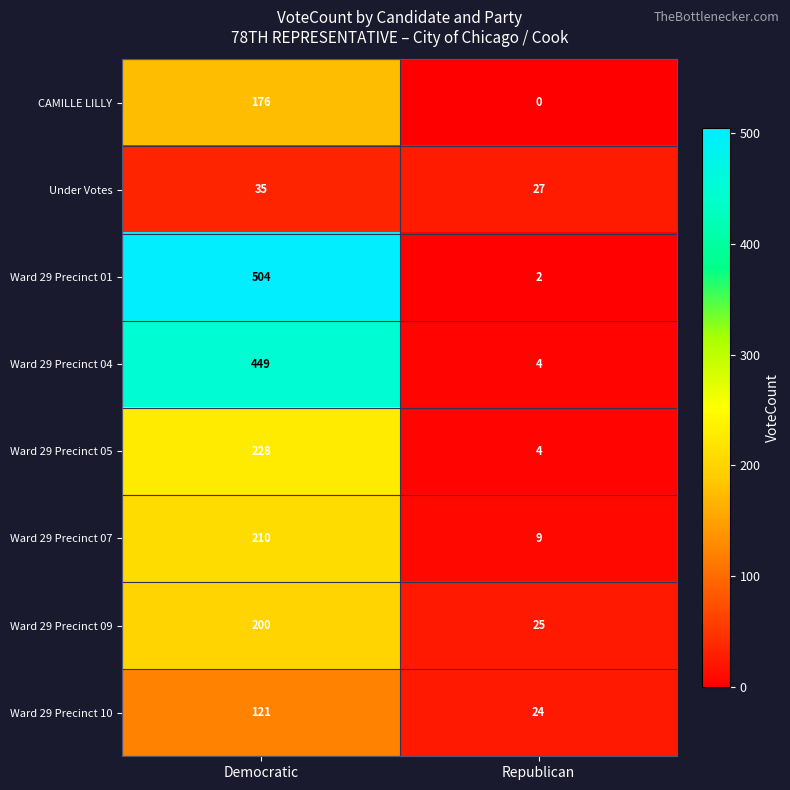

At how many categories does at least one series exceed 111?

1